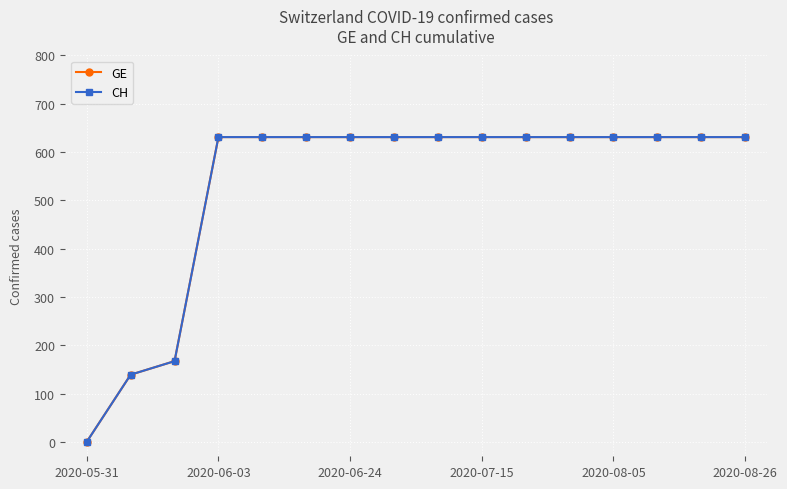

Does the chart have visible grid lines?

Yes